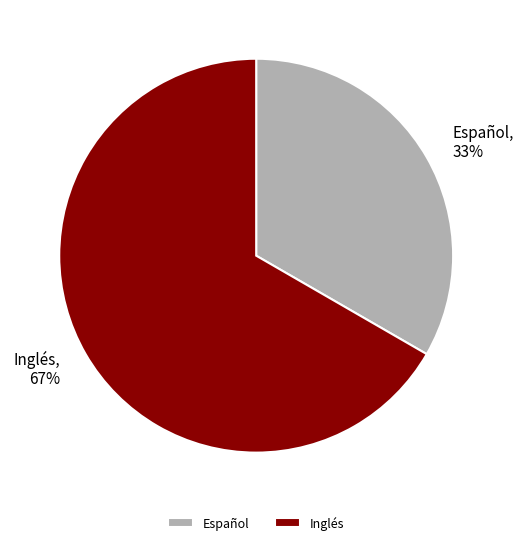

Which category accounts for the majority?

Inglés